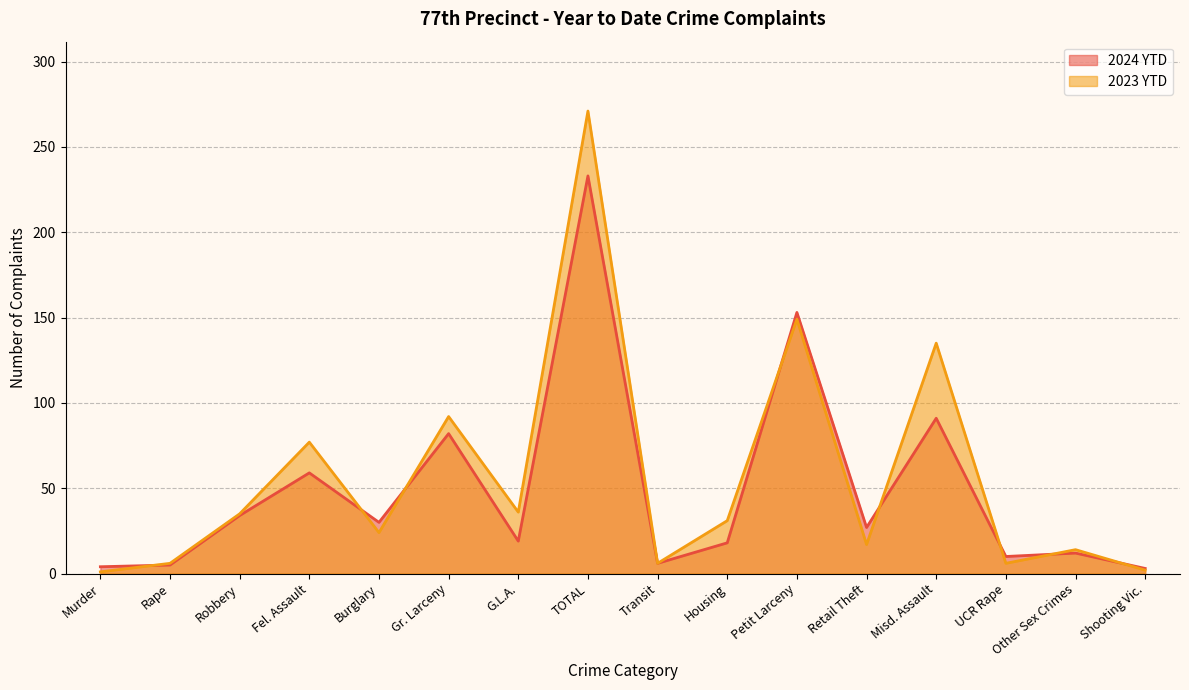

Reading left to right, extract all data points from this chart.

2024 YTD: Murder=4	Rape=5	Robbery=34	Fel. Assault=59	Burglary=30	Gr. Larceny=82	G.L.A.=19	TOTAL=233	Transit=6	Housing=18	Petit Larceny=153	Retail Theft=27	Misd. Assault=91	UCR Rape=10	Other Sex Crimes=12	Shooting Vic.=3
2023 YTD: Murder=1	Rape=6	Robbery=35	Fel. Assault=77	Burglary=24	Gr. Larceny=92	G.L.A.=36	TOTAL=271	Transit=6	Housing=31	Petit Larceny=149	Retail Theft=17	Misd. Assault=135	UCR Rape=6	Other Sex Crimes=14	Shooting Vic.=2